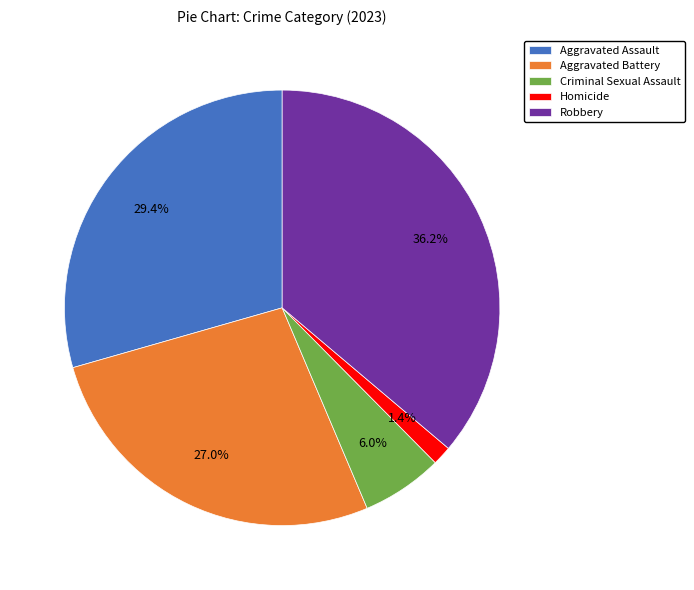

To the nearest percent, what percentage of the pie is Homicide?

1%